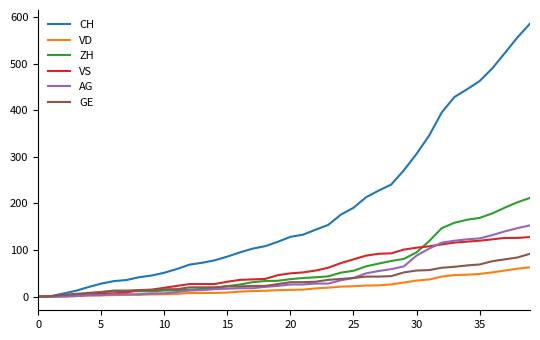

What is the highest value of the ZH series?

212.0